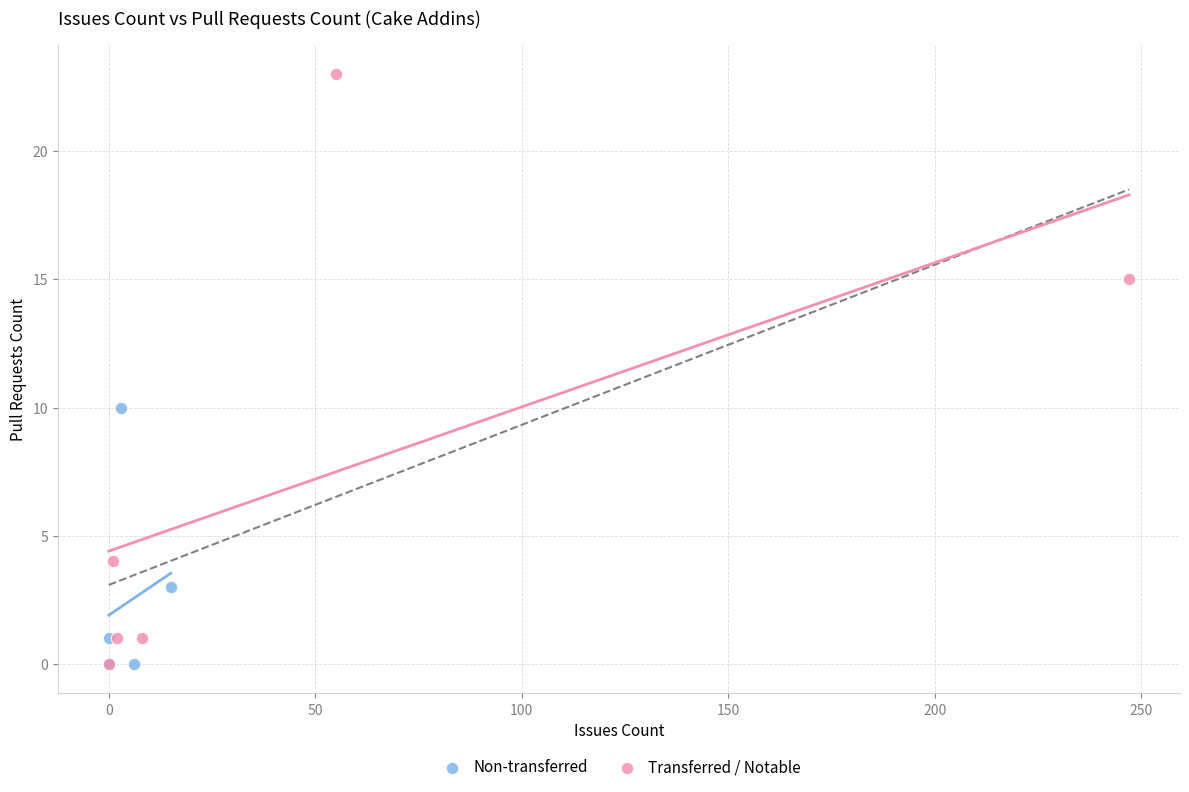

Which series has the largest Y range (max minus min)?

Transferred / Notable